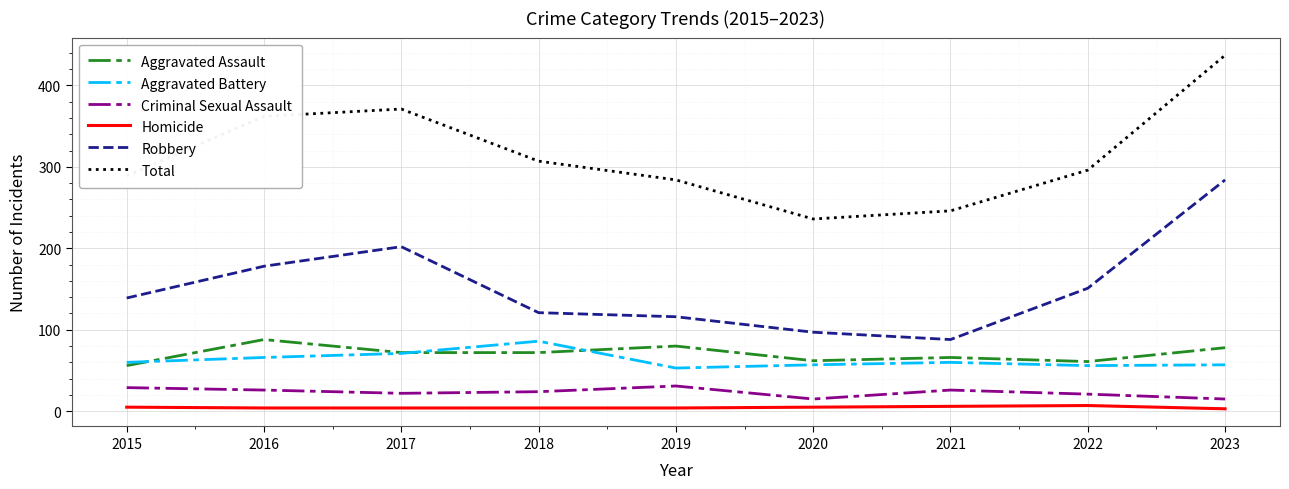

What is the average value of the Total series?

314